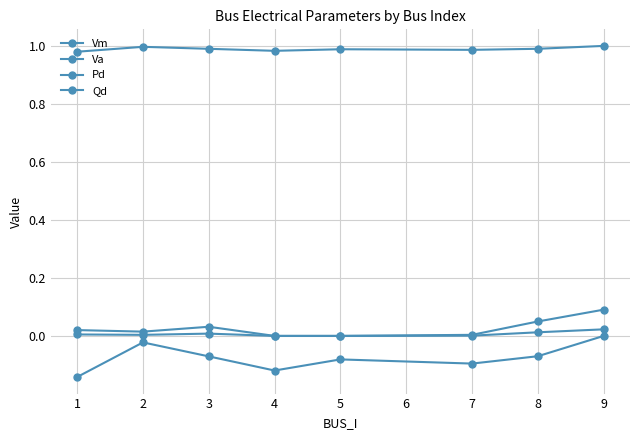

How many data points does each series have?

8